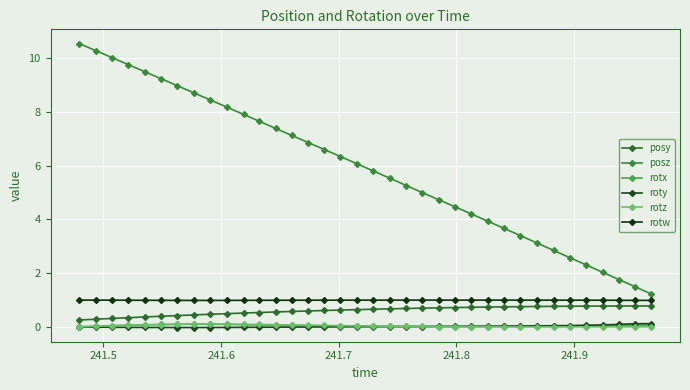

Does the chart display data point markers on the line(s)?

Yes